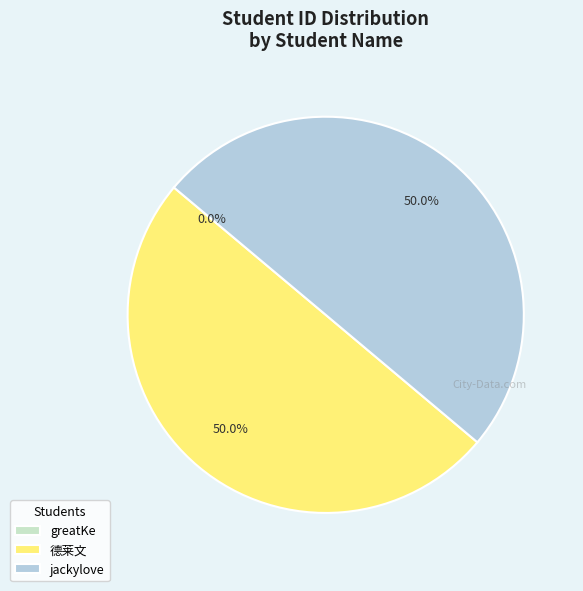

How many segments does this pie chart have?

3